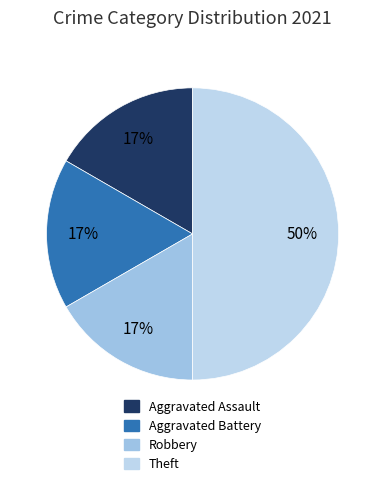

Rank the categories by value from lowest to highest.

Aggravated Assault, Aggravated Battery, Robbery, Theft